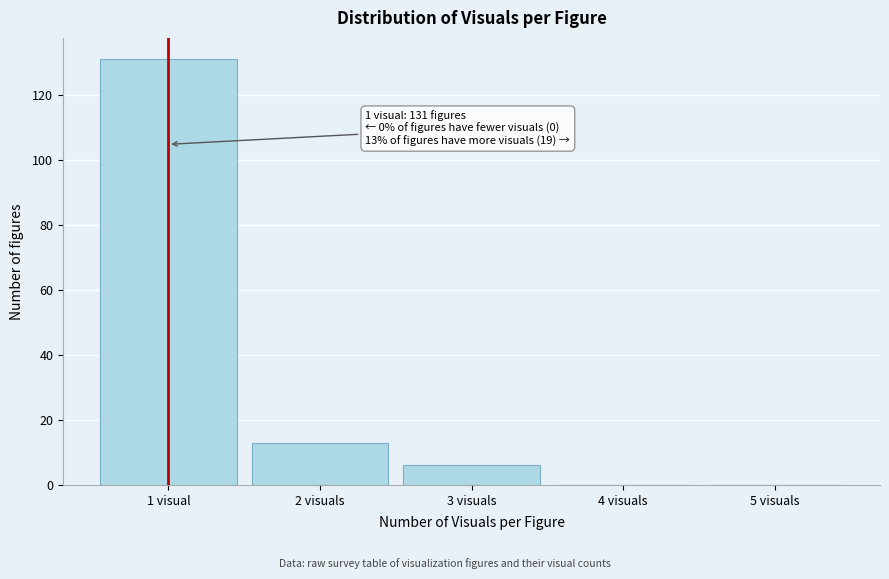

Reading left to right, extract all data points from this chart.

1 visual=131	2 visuals=13	3 visuals=6	4 visuals=0	5 visuals=0